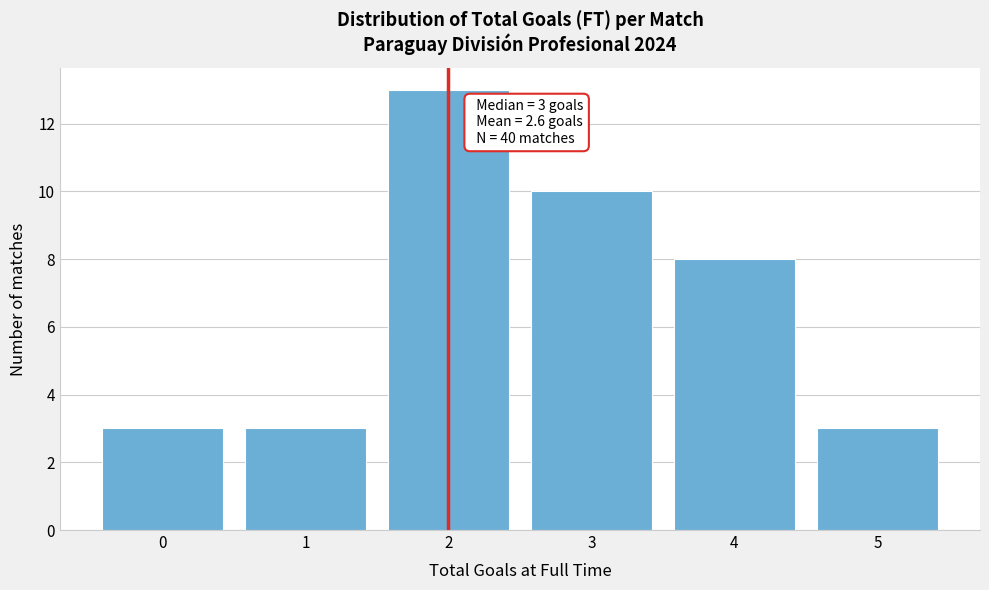

Reading left to right, extract all data points from this chart.

0=3	1=3	2=13	3=10	4=8	5=3